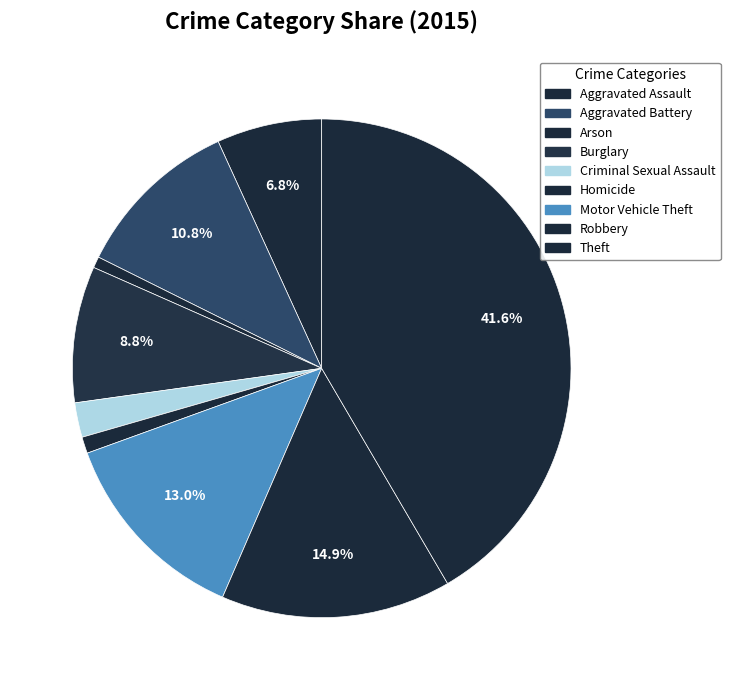

Does Criminal Sexual Assault represent more than half of the total?

No